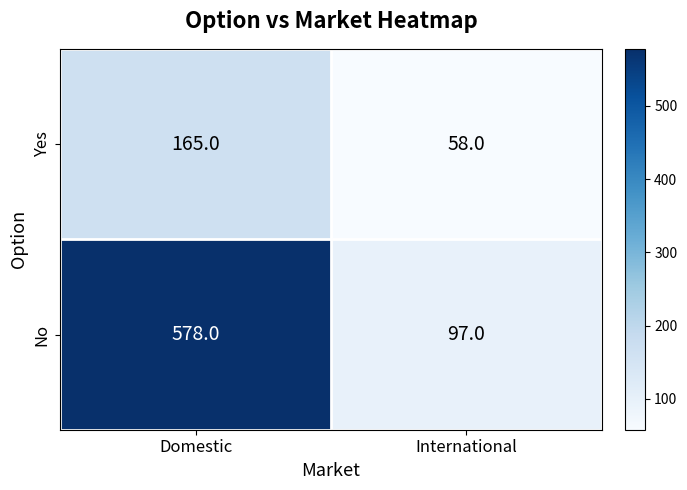

Reading left to right, list all the values displayed in this chart.

Yes: Domestic=165	International=58
No: Domestic=578	International=97